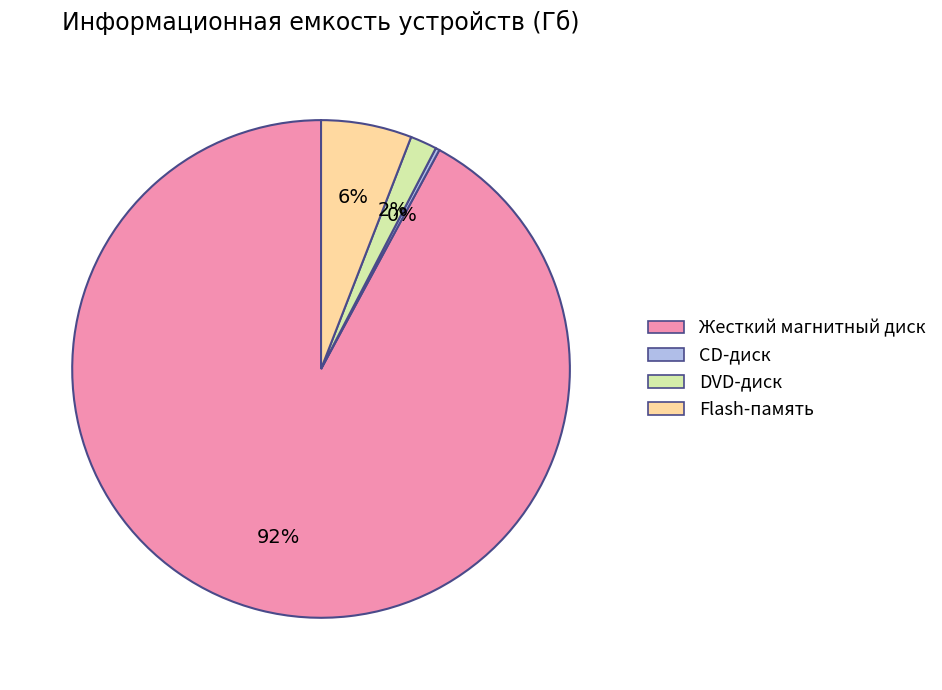

Is the sum of Flash-память and Жесткий магнитный диск greater than half?

Yes